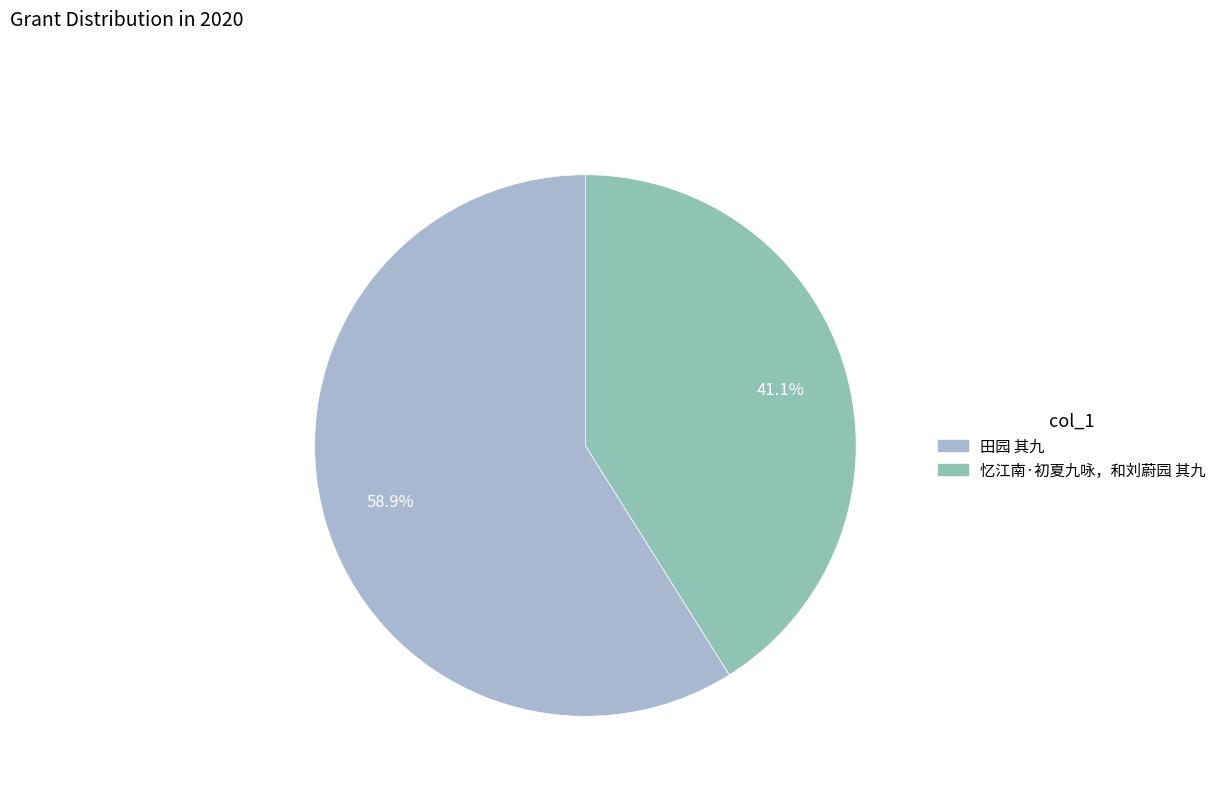

How much of the chart is everything except 忆江南·初夏九咏，和刘蔚园 其九?

58.9%